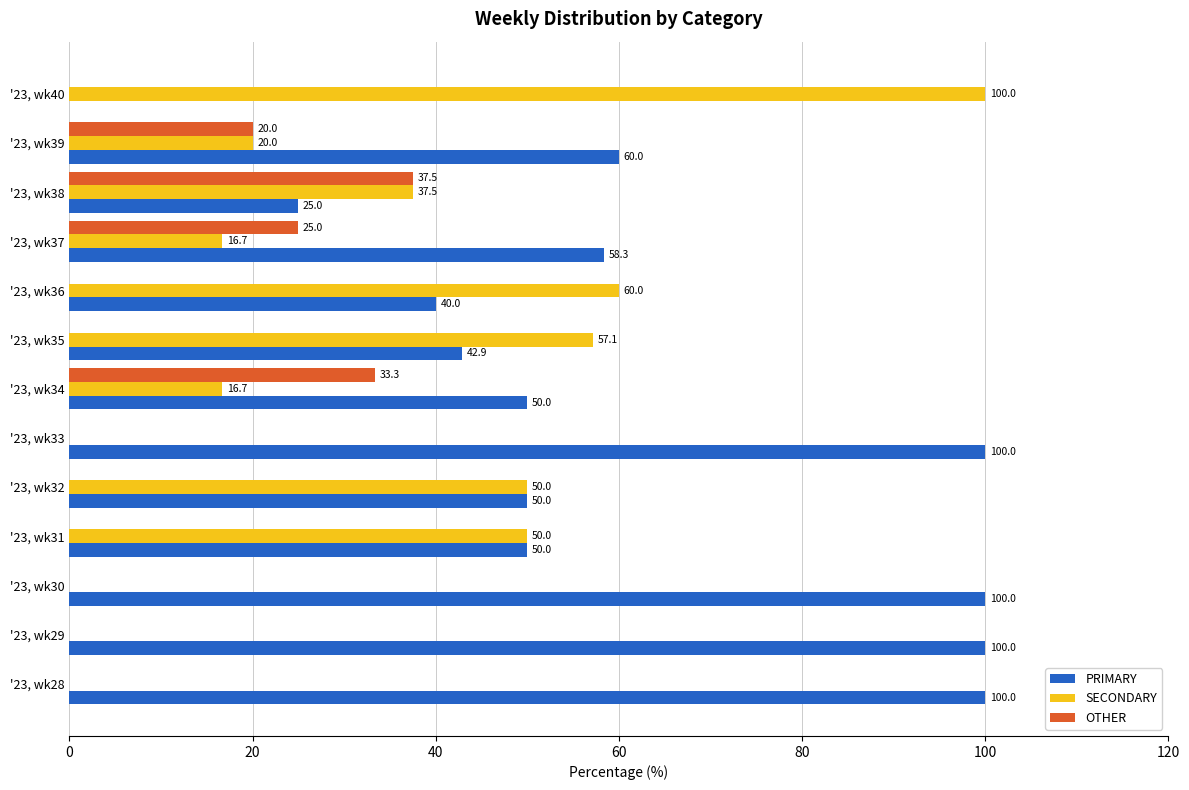

What is the sum of all SECONDARY values?

408.0